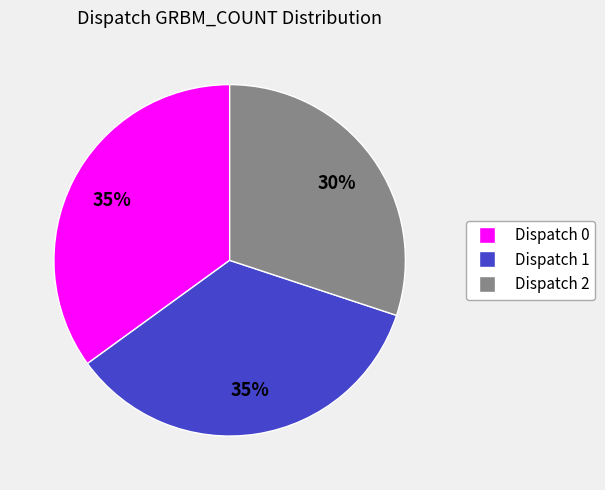

Which category has the smallest portion of the pie?

Dispatch 2